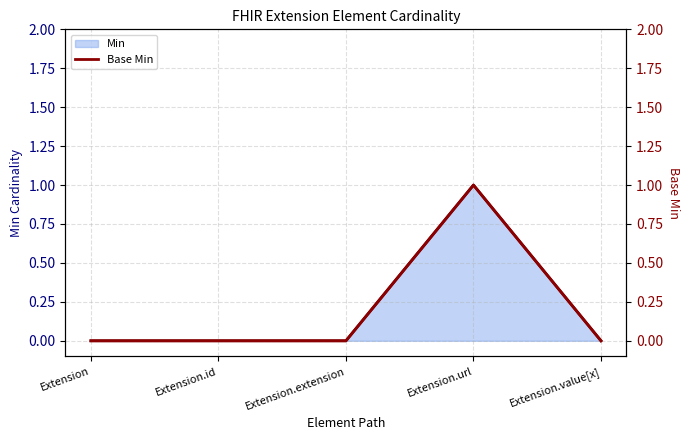

Does the chart have visible grid lines?

Yes